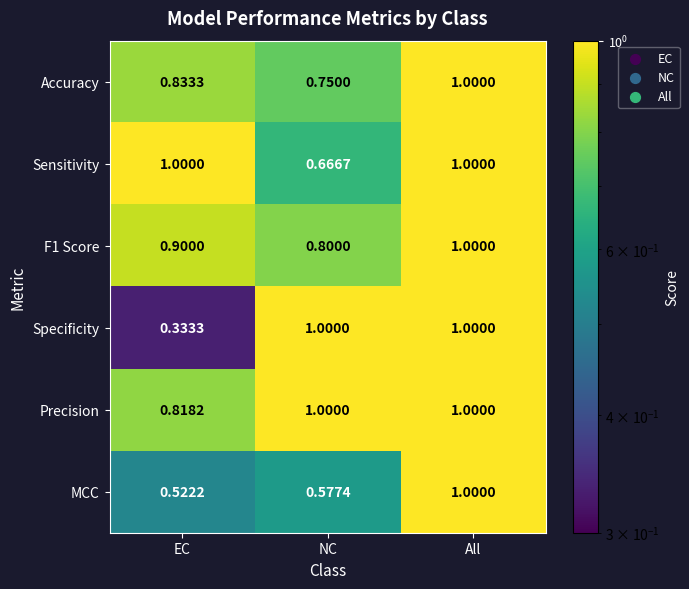

Which series changed the most between EC and NC?

Specificity